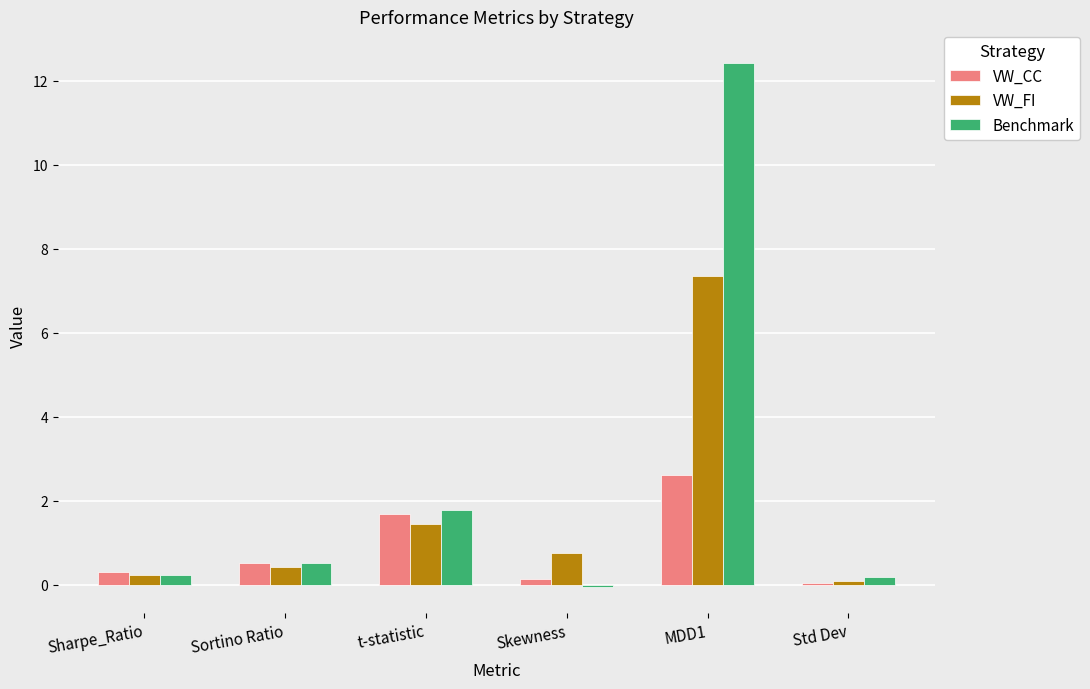

What is the total value across all series at t-statistic?

4.9